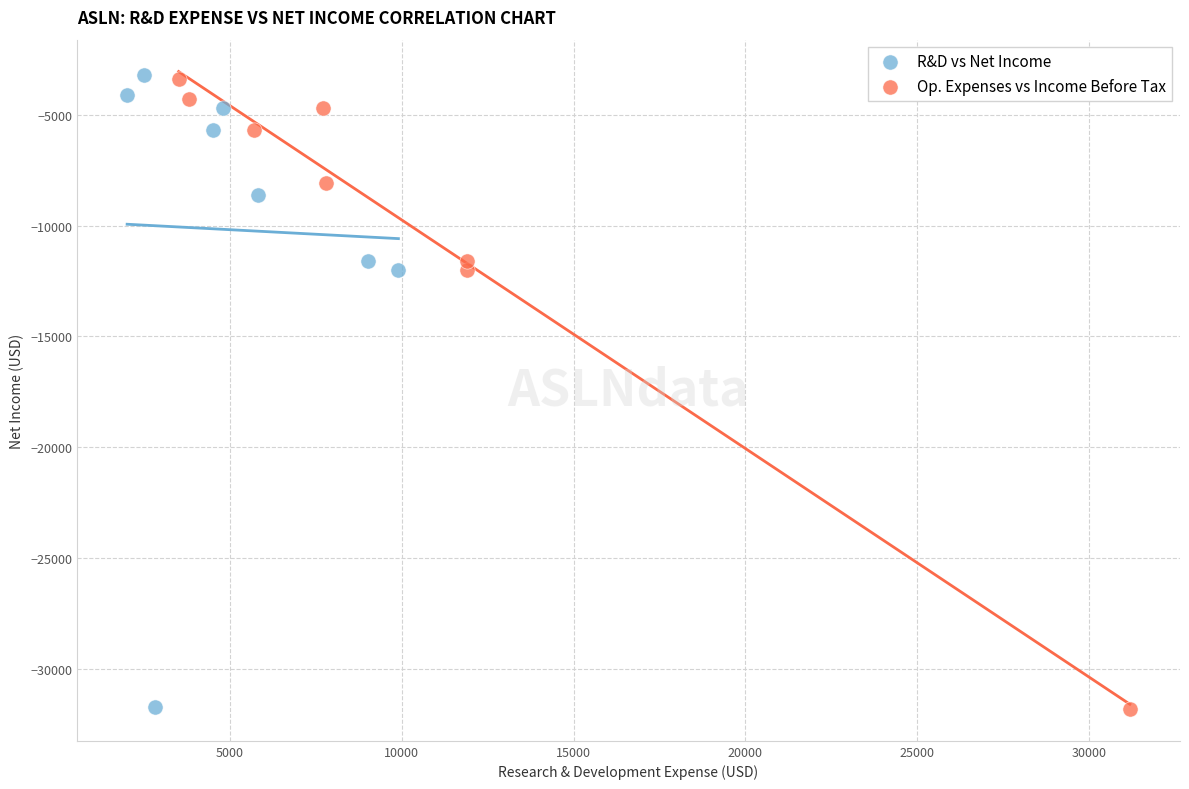

Which series has the largest Y range (max minus min)?

R&D vs Net Income